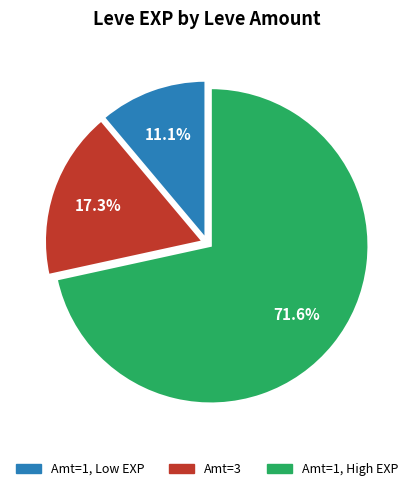

Is there any slice that represents more than half of the pie?

Yes